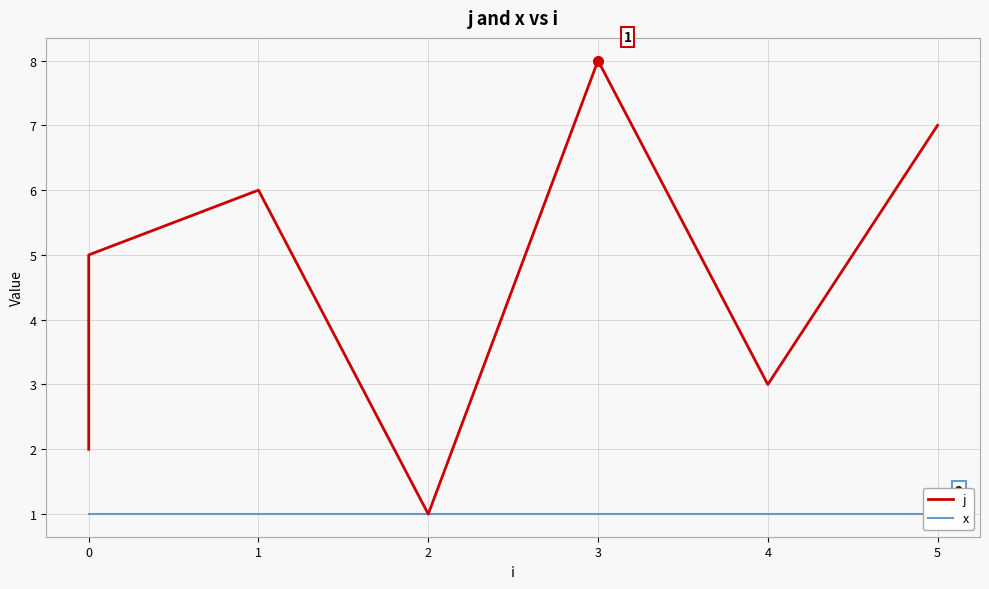

Reading left to right, what are all the values shown in this chart?

j: 2	4	5	6	1	8	3	7
x: 1	1	1	1	1	1	1	1